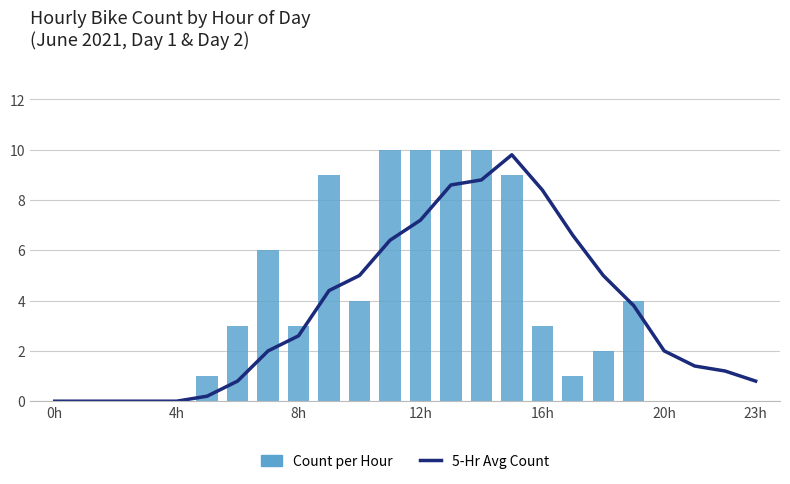

Reading left to right, extract all data points from this chart.

5-Hr Avg Count: 0.0	0.0	0.0	0.0	0.0	0.2	0.8	2.0	2.6	4.4	5.0	6.4	7.2	8.6	8.8	9.8	8.4	6.6	5.0	3.8	2.0	1.4	1.2	0.8
Count per Hour: 0.0	0.0	0.0	0.0	0.0	1.0	3.0	6.0	3.0	9.0	4.0	10.0	10.0	10.0	10.0	9.0	3.0	1.0	2.0	4.0	0.0	0.0	0.0	0.0